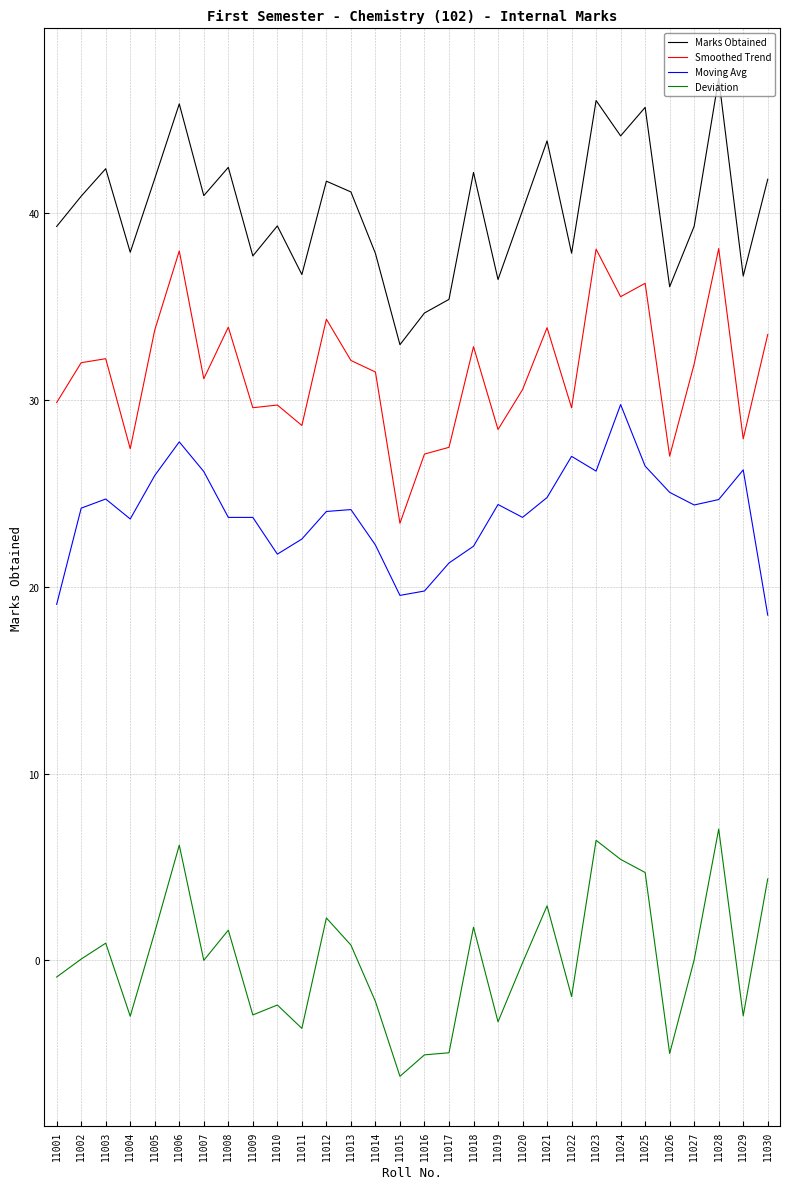

True or false: Moving Avg and Smoothed Trend intersect in this chart.

False